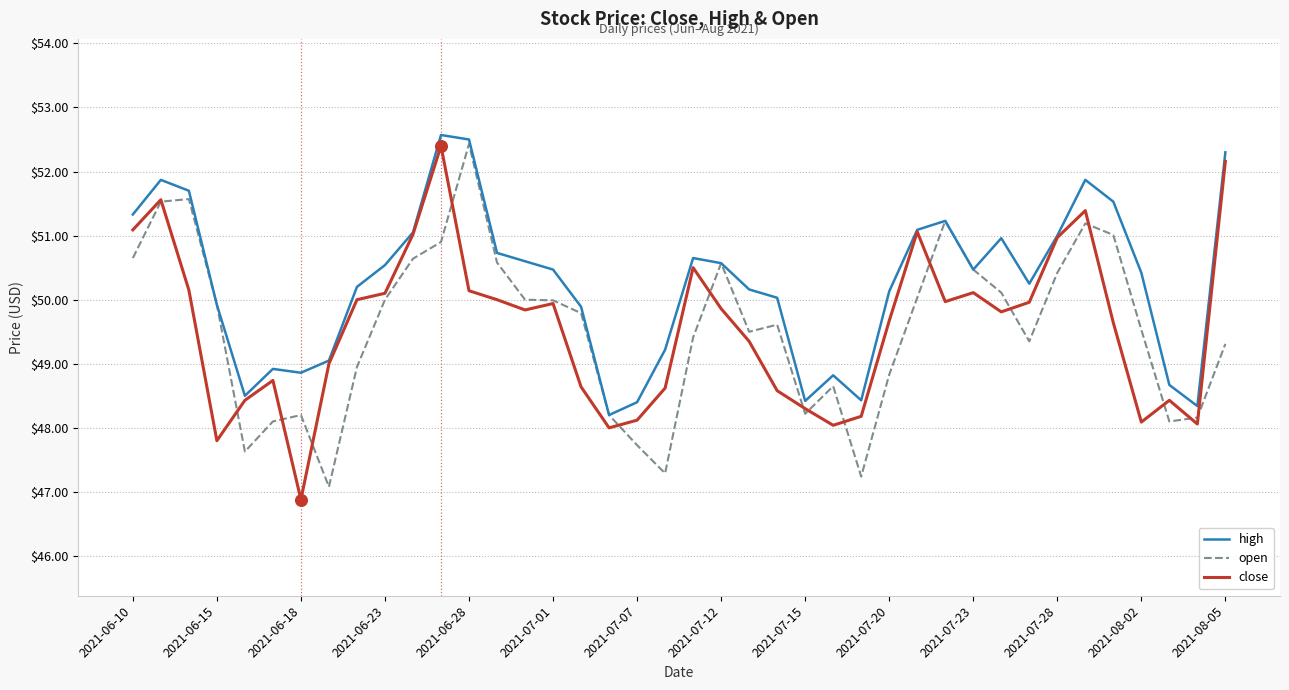

Which series has the largest total across all categories?

high